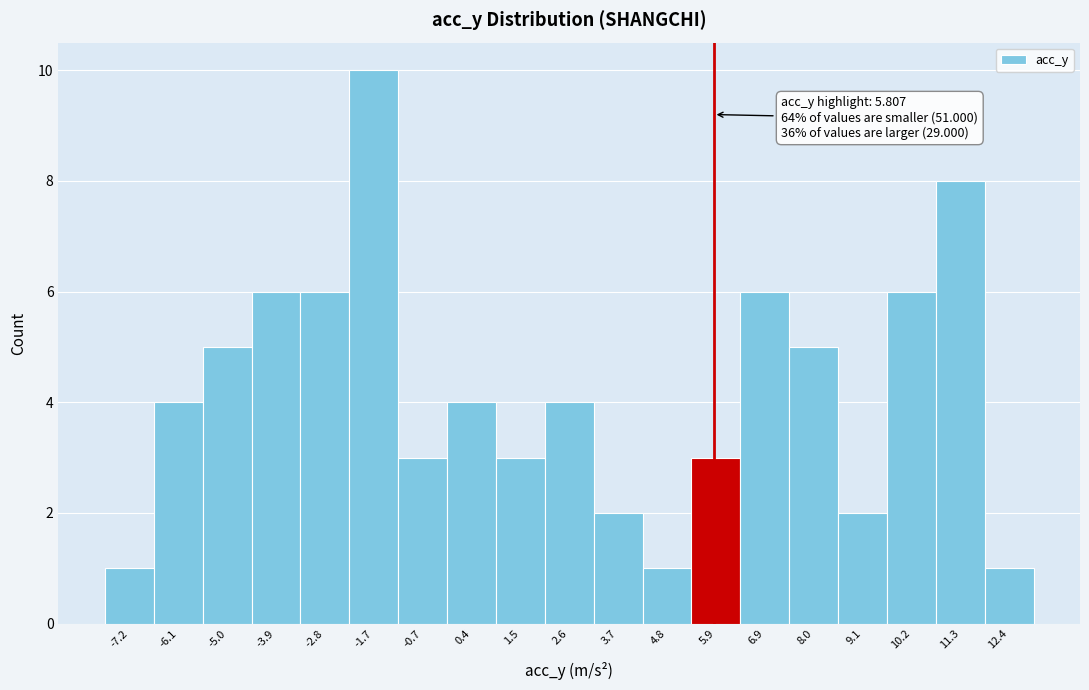

Which range on the x-axis has the tallest bar?

-2.2 to -1.2